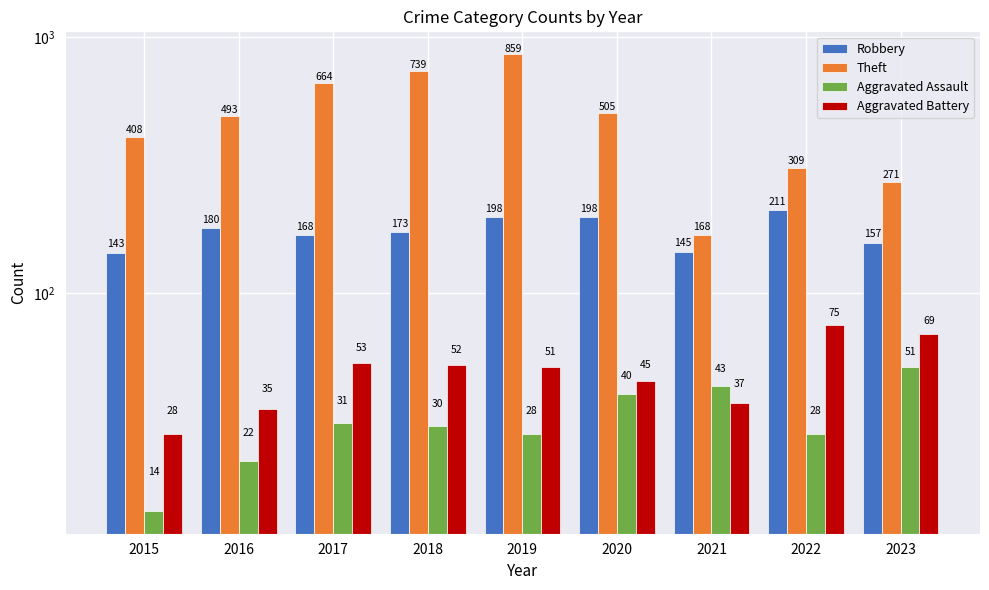

At which label is Robbery closest to 177?

2016